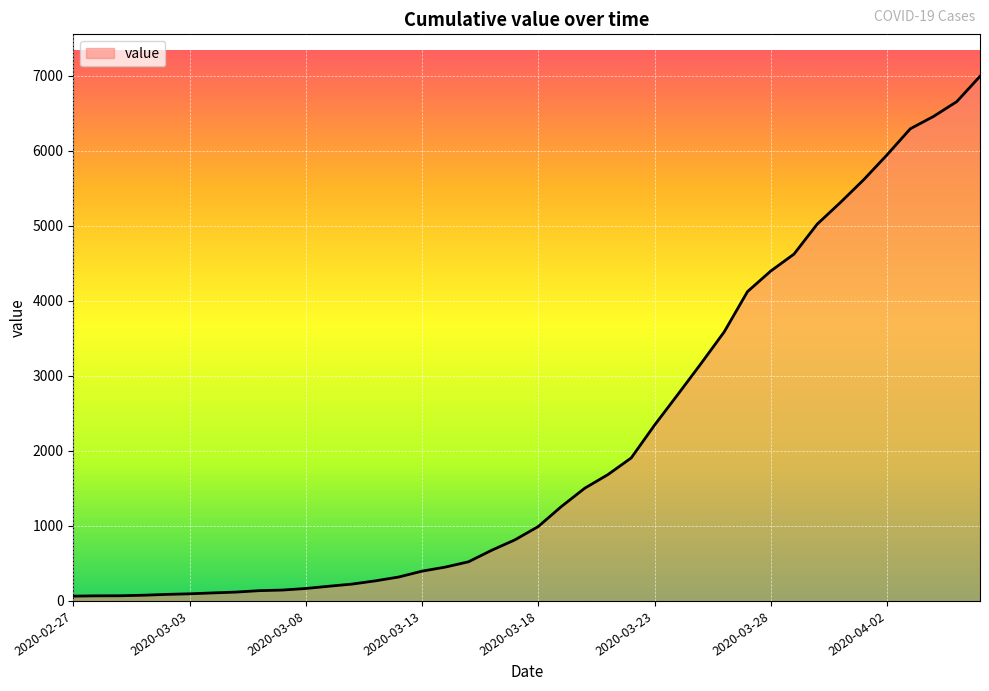

What is the difference between the maximum and second lowest values?

6926